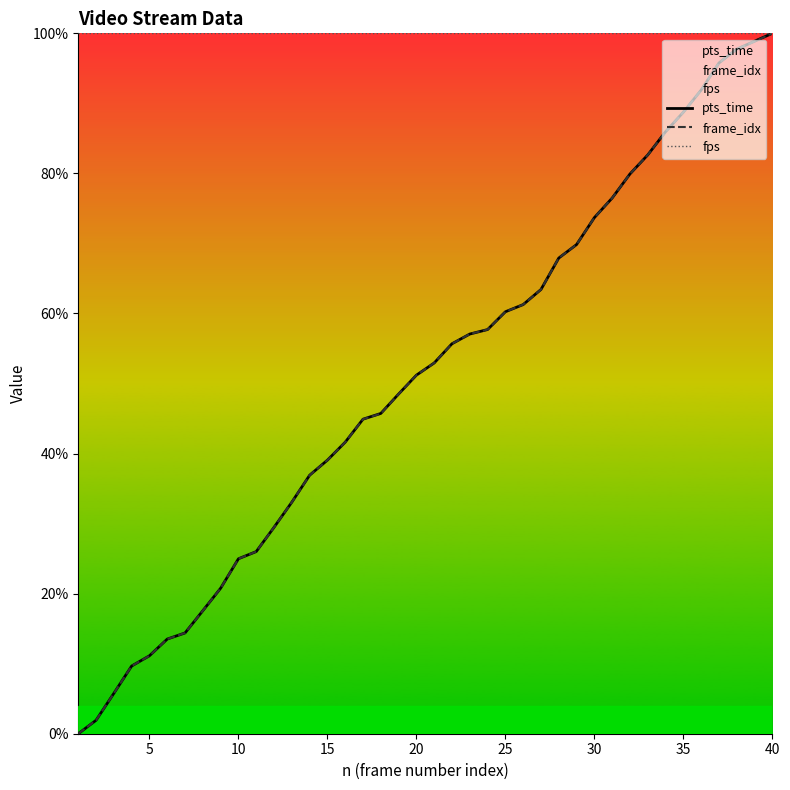

The pts_time series shows 73.7 at 30. True or false?

True